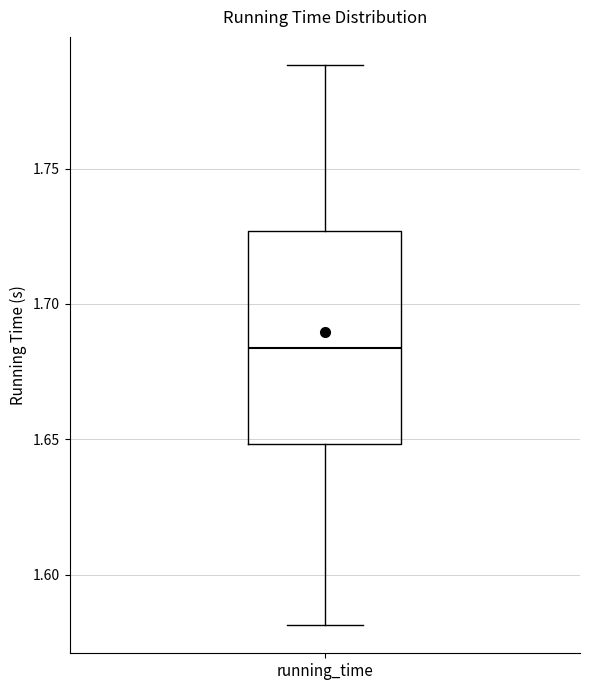

Transcribe this box plot: give where the median line is, the range the box spans, and where the two whiskers end, as read against the y-axis. The values are not printed on the chart, so give them approximately, as read against the axis.

median 1.685, box 1.650 to 1.725, whiskers 1.580 to 1.790